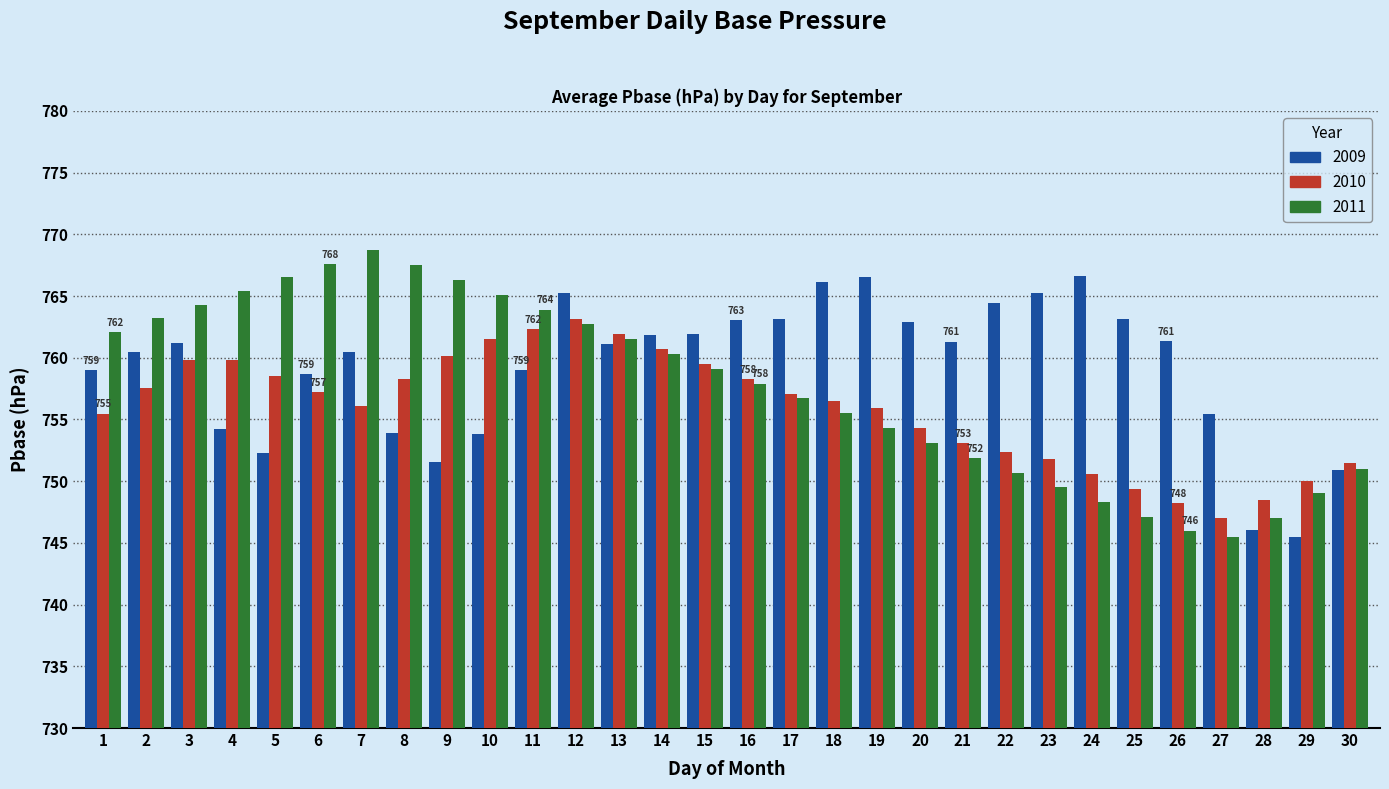

What is the difference between the 2009 values at 15 and 13?

0.8